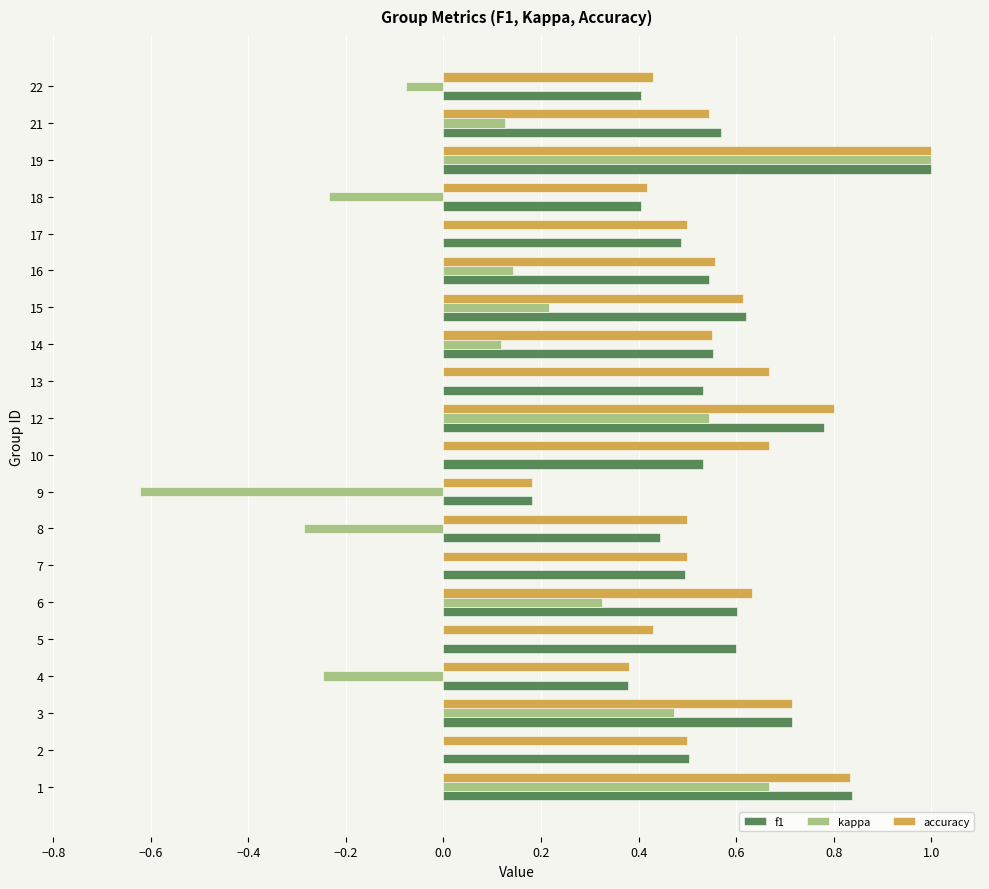

The accuracy series shows 0.8 at 1. True or false?

True